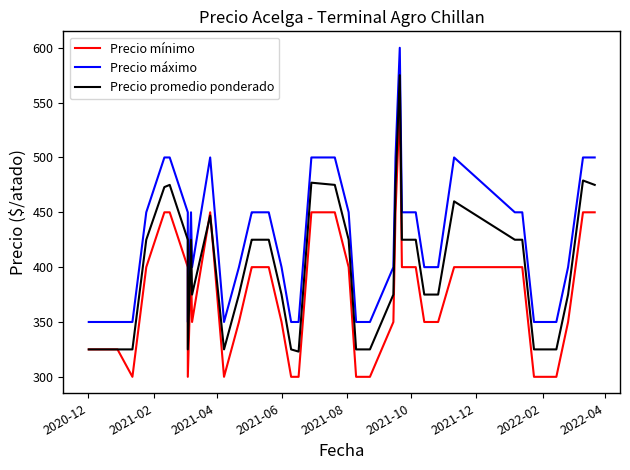

Count the number of data series in this chart.

3